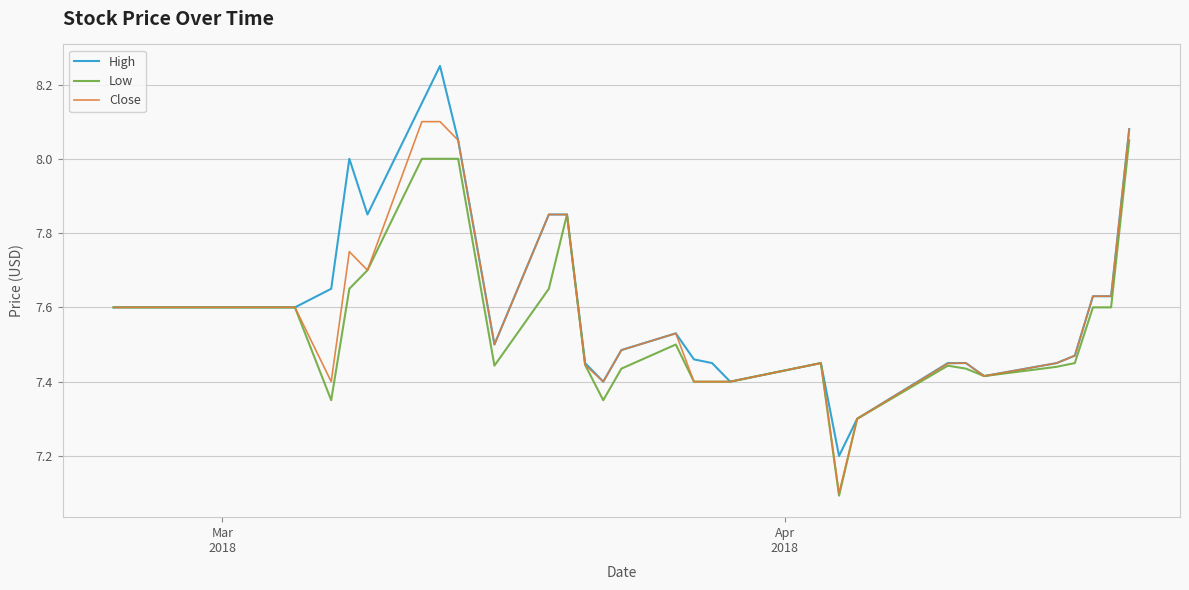

Rank the series by their maximum value, from lowest to highest.

Low, Close, High